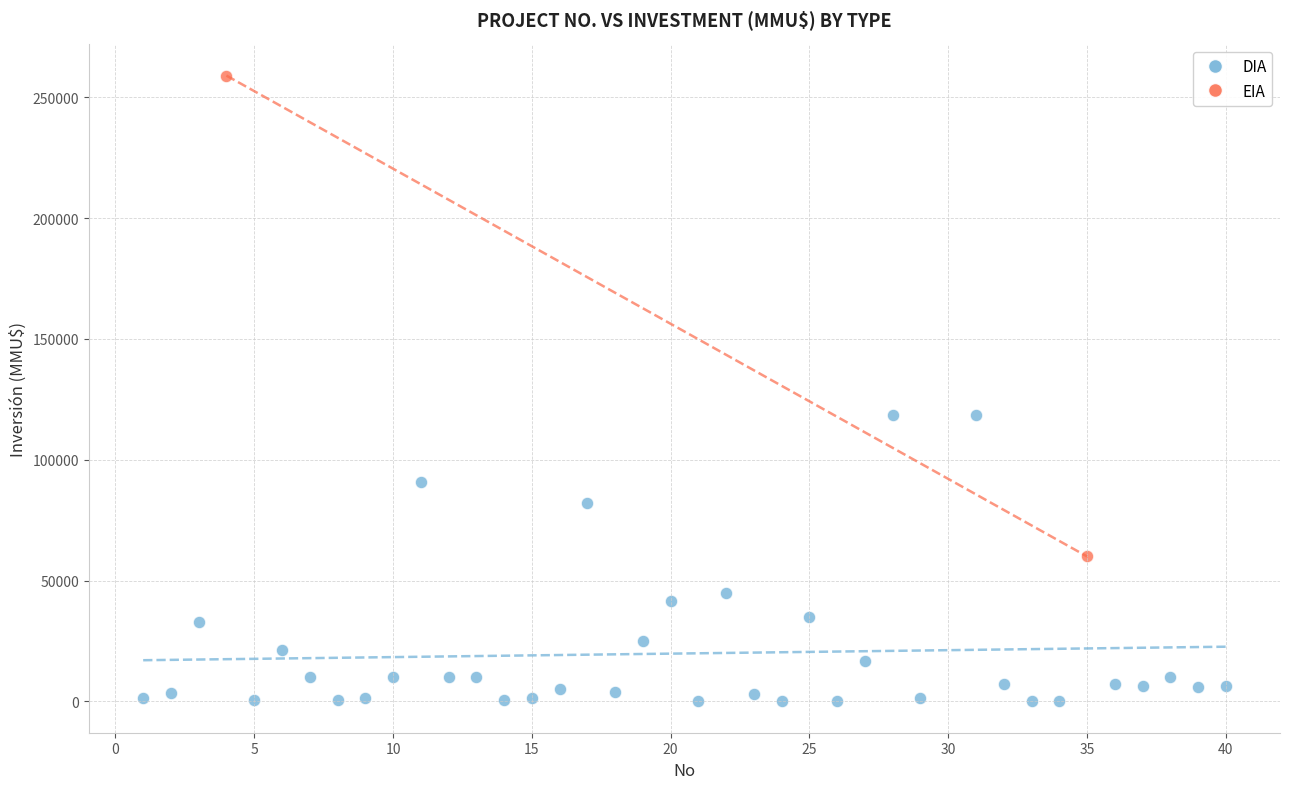

What are all the series names shown in the legend?

DIA, EIA